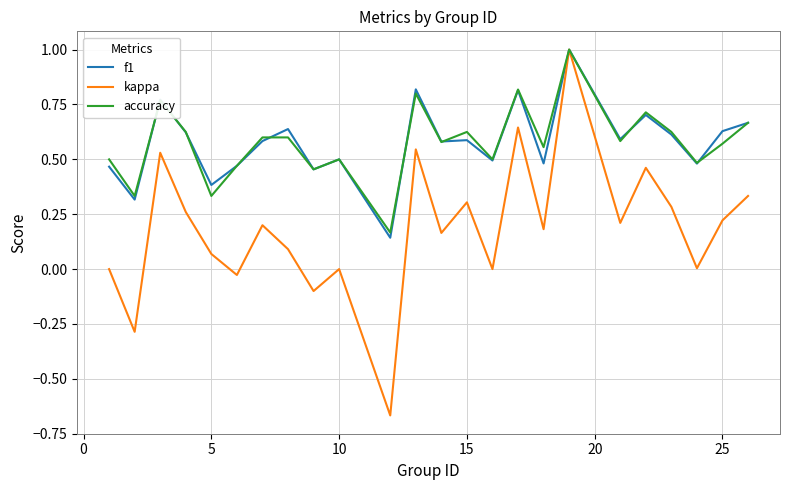

Which series has the widest spread of values?

kappa